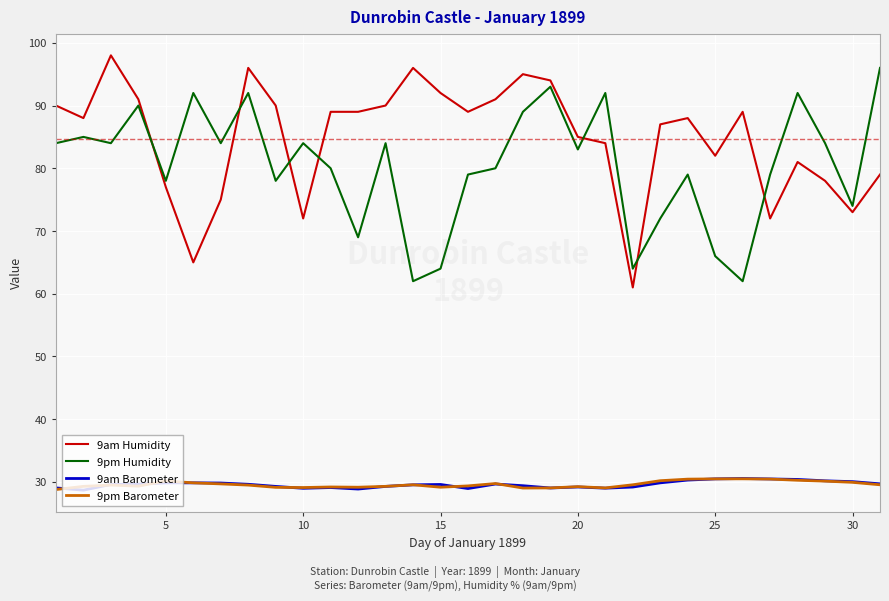

Which series has the largest total across all categories?

9am Humidity